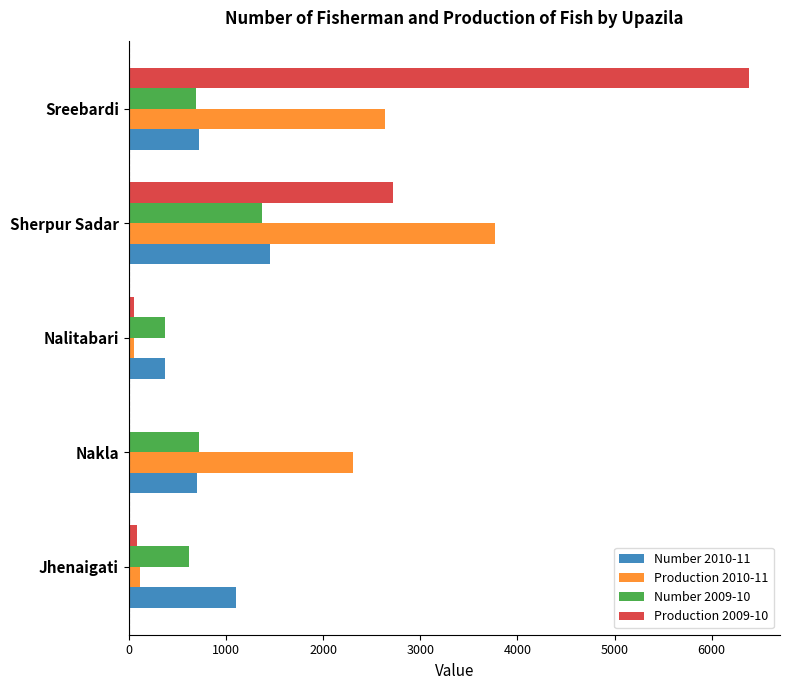

Which category has the highest value in the Number 2010-11 series?

Sherpur Sadar